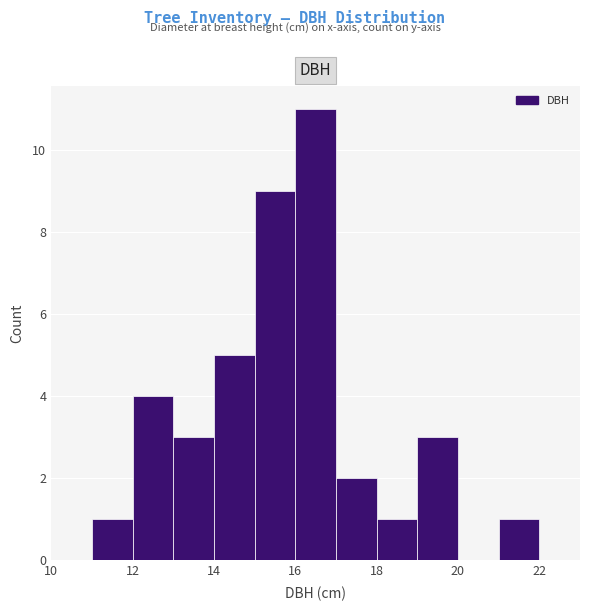

Reading left to right, list every bar in this chart as the range it spans on the x-axis followed by its height. The values are not printed on the chart, so give them approximately, as read against the axis.

10 to 11: 0
11 to 12: 1
12 to 13: 4
13 to 14: 3
14 to 15: 5
15 to 16: 9
16 to 17: 11
17 to 18: 2
18 to 19: 1
19 to 20: 3
20 to 21: 0
21 to 22: 1
22 to 23: 0